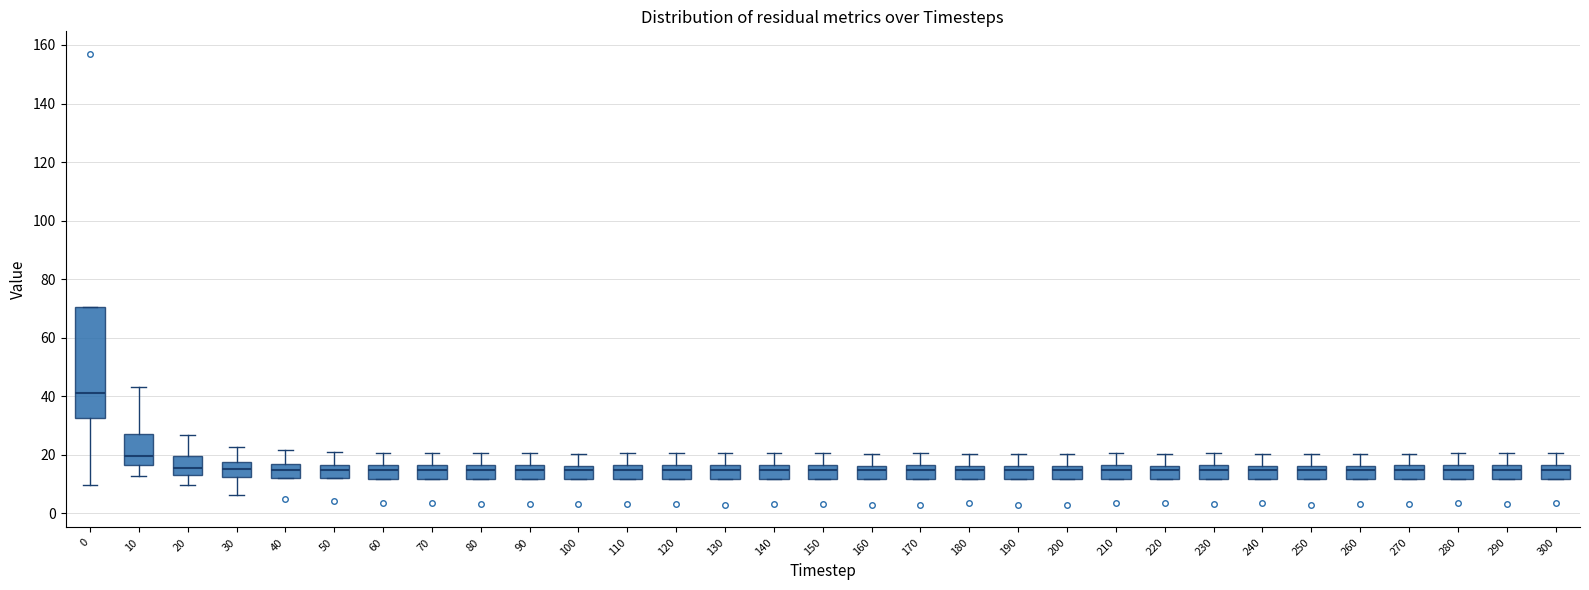

Reading left to right, transcribe this box plot: for each box, give where its median line is, the range the box spans, and where its two whiskers end, as read against the y-axis. The values are not printed on the chart, so give them approximately, as read against the axis.

0: median 40, box 32 to 70, whiskers 10 to 70
10: median 20, box 16 to 28, whiskers 12 to 44
20: median 16, box 14 to 20, whiskers 10 to 26
30: median 16, box 12 to 18, whiskers 6 to 22
40: median 14, box 12 to 16, whiskers 12 to 22
50: median 14, box 12 to 16, whiskers 12 to 20
60: median 14, box 12 to 16, whiskers 12 to 20
70: median 14, box 12 to 16, whiskers 12 to 20
80: median 14, box 12 to 16, whiskers 12 to 20
90: median 14, box 12 to 16, whiskers 12 to 20
100: median 14, box 12 to 16, whiskers 12 to 20
110: median 14, box 12 to 16, whiskers 12 to 20
120: median 14, box 12 to 16, whiskers 12 to 20
130: median 14, box 12 to 16, whiskers 12 to 20
140: median 14, box 12 to 16, whiskers 12 to 20
150: median 14, box 12 to 16, whiskers 12 to 20
160: median 14, box 12 to 16, whiskers 12 to 20
170: median 14, box 12 to 16, whiskers 12 to 20
180: median 14, box 12 to 16, whiskers 12 to 20
190: median 14, box 12 to 16, whiskers 12 to 20
200: median 14, box 12 to 16, whiskers 12 to 20
210: median 14, box 12 to 16, whiskers 12 to 20
220: median 14, box 12 to 16, whiskers 12 to 20
230: median 14, box 12 to 16, whiskers 12 to 20
240: median 14, box 12 to 16, whiskers 12 to 20
250: median 14, box 12 to 16, whiskers 12 to 20
260: median 14, box 12 to 16, whiskers 12 to 20
270: median 14, box 12 to 16, whiskers 12 to 20
280: median 14, box 12 to 16, whiskers 12 to 20
290: median 14, box 12 to 16, whiskers 12 to 20
300: median 14, box 12 to 16, whiskers 12 to 20